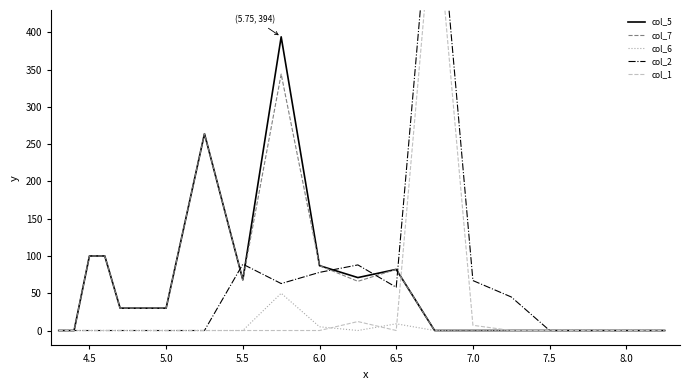

How many categories are shown in the chart?

21